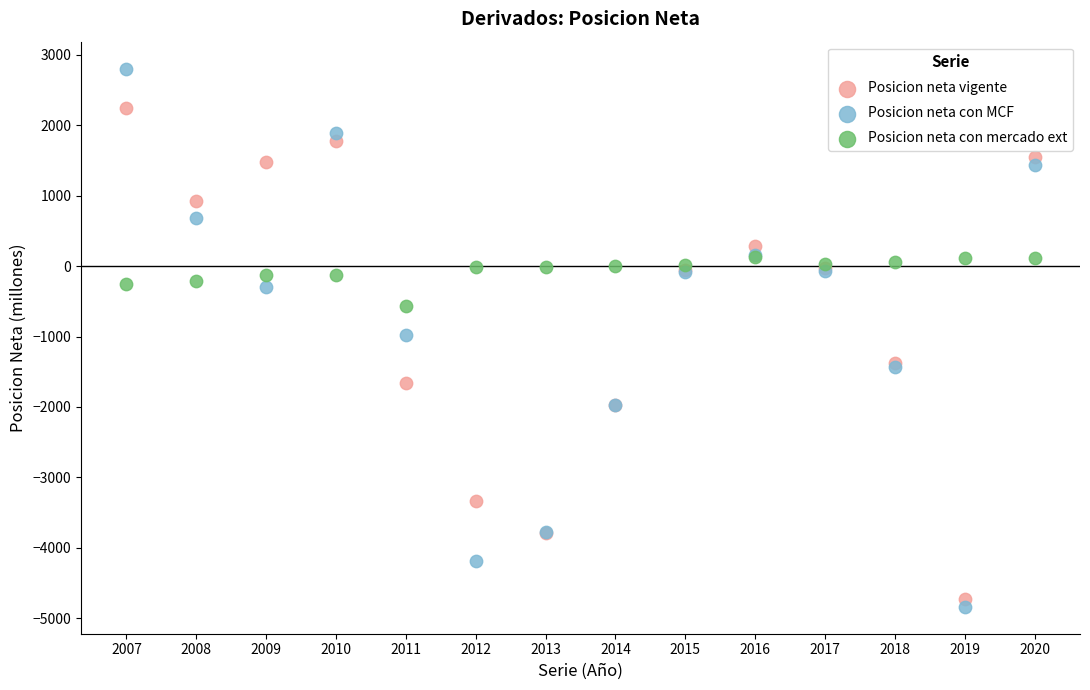

What are all the series names shown in the legend?

Posicion neta vigente, Posicion neta con MCF, Posicion neta con mercado ext